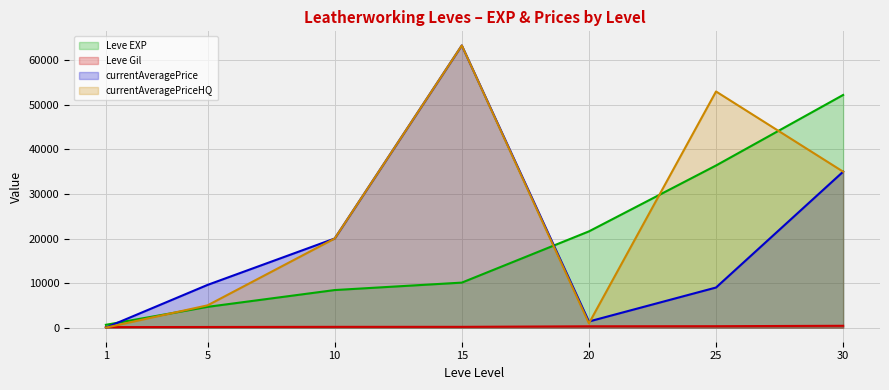

Does the chart display data point markers on the line(s)?

No